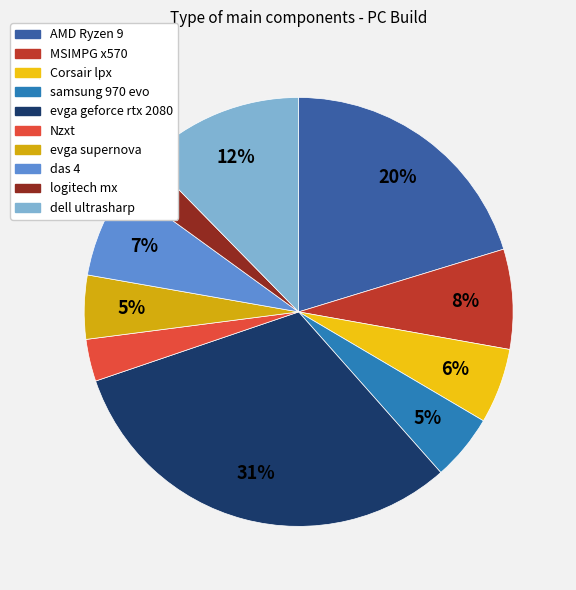

Is there a majority slice in this chart?

No